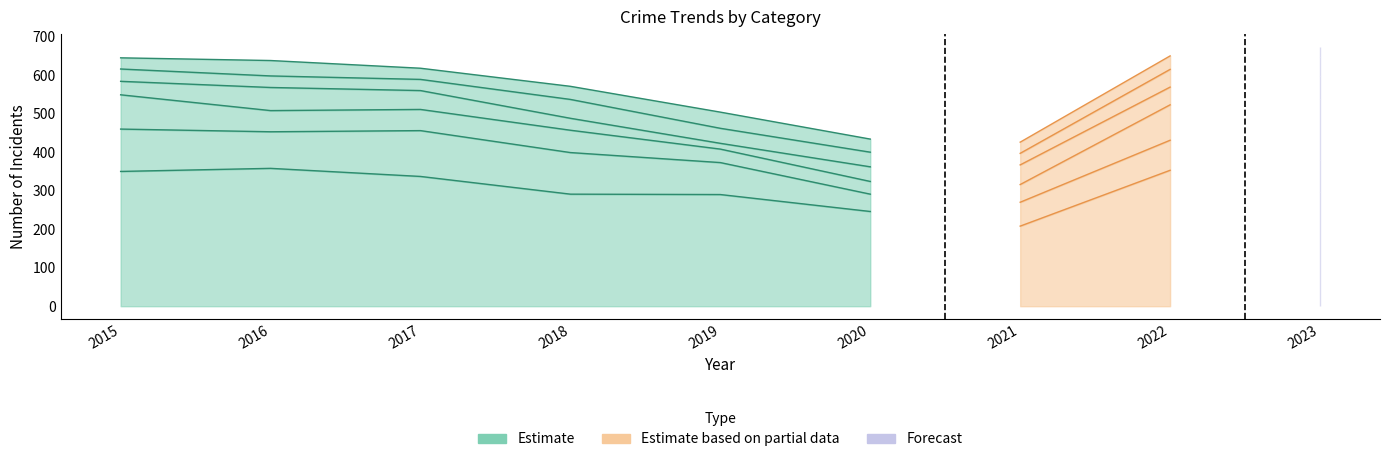

What is the spread (max minus min) of values at 2017?

308